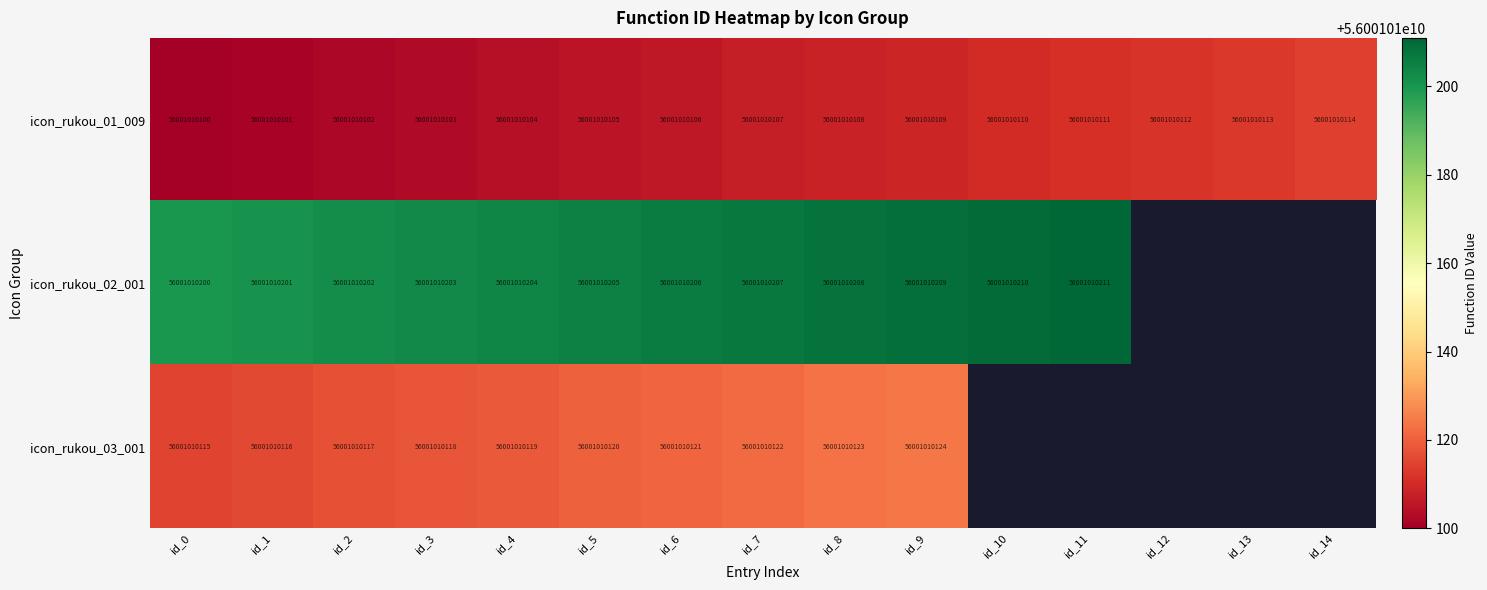

Which label corresponds to the smallest value in the chart?

id_12